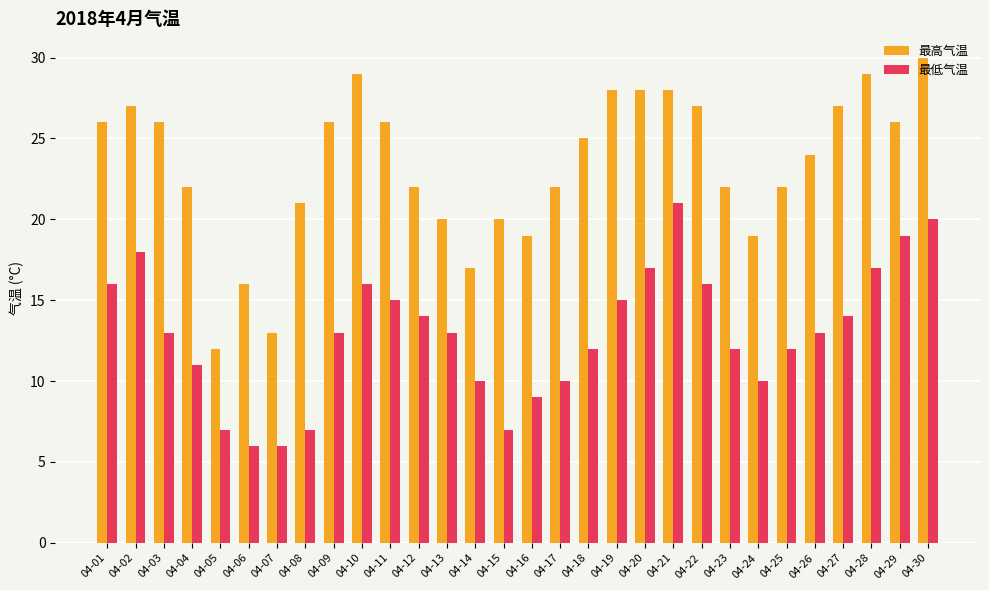

Which category has the highest value in the 最高气温 series?

04-30